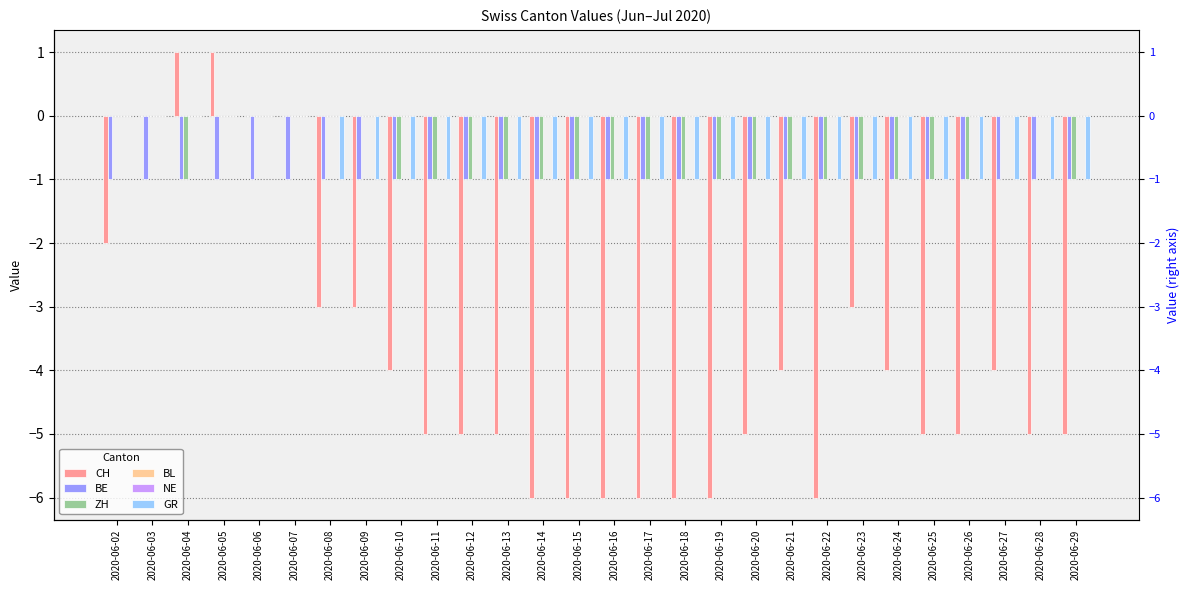

What is the sum of all BE values?

-28